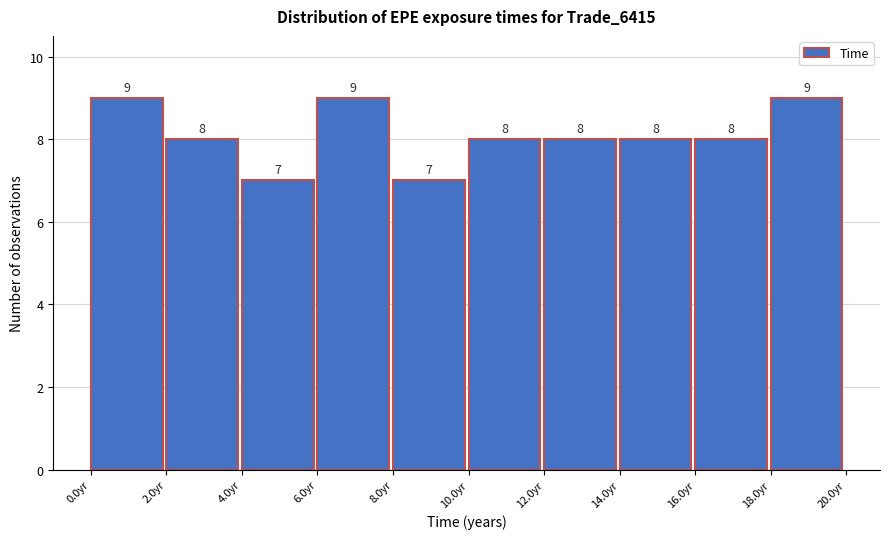

What is the height of the bar covering 10 to 12 on the x-axis? The bar edges are not printed on the chart, so give them approximately, as read against the axis.

8